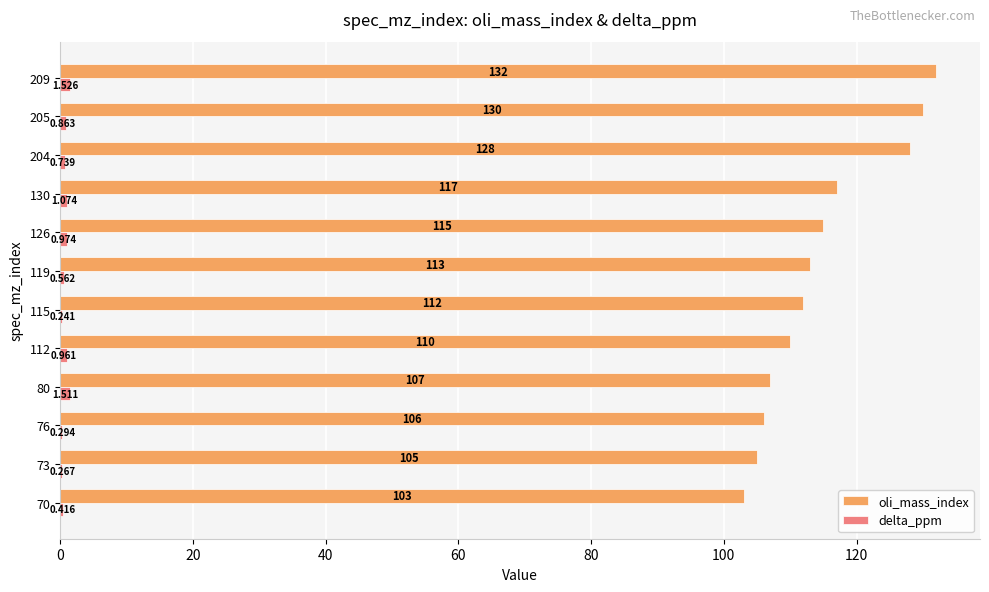

What are all the series names shown in the legend?

oli_mass_index, delta_ppm